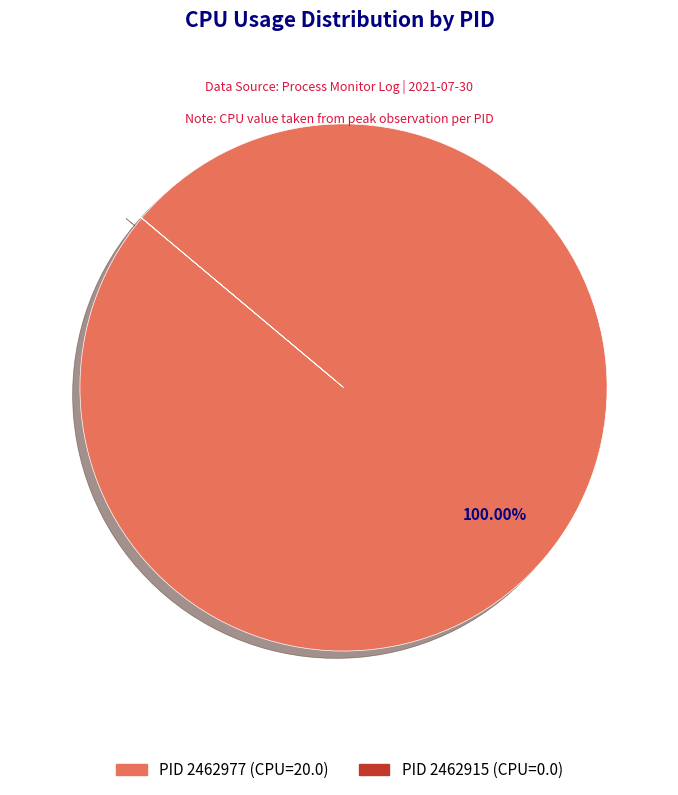

Is there a majority slice in this chart?

Yes